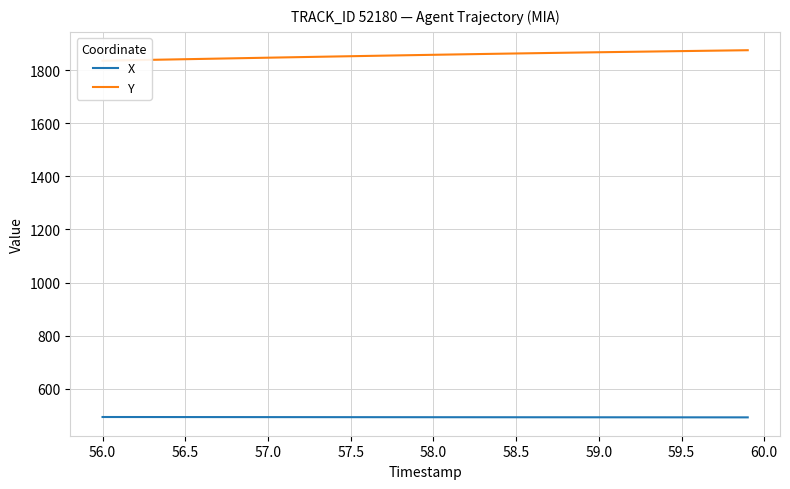

True or false: X and Y intersect in this chart.

False